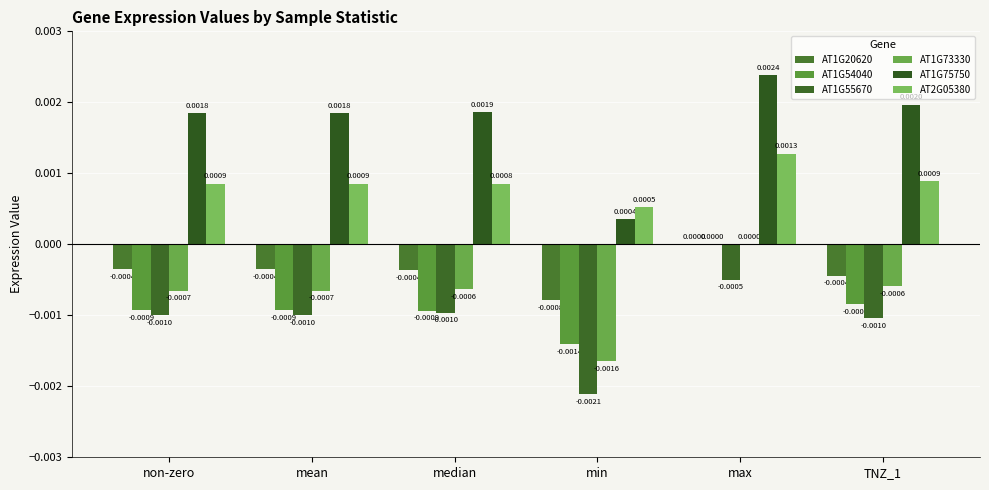

What is the label of the 1st bar from the right?

TNZ_1